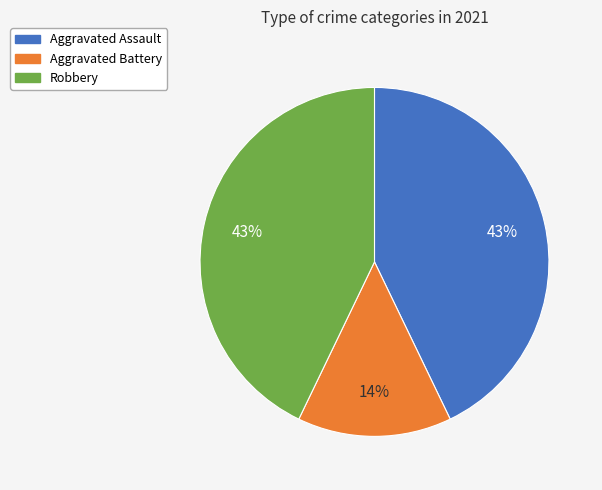

Approximately how many times larger is the value at Aggravated Battery compared to Aggravated Assault?

0.3